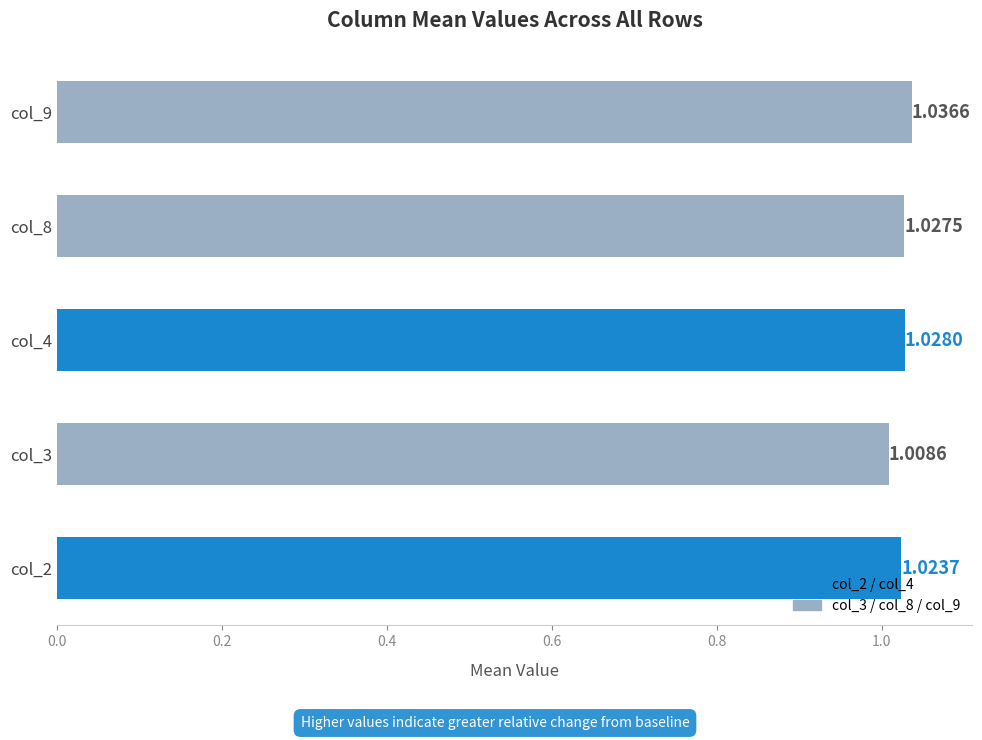

What is the sum of the values at col_8 and col_9?

2.1